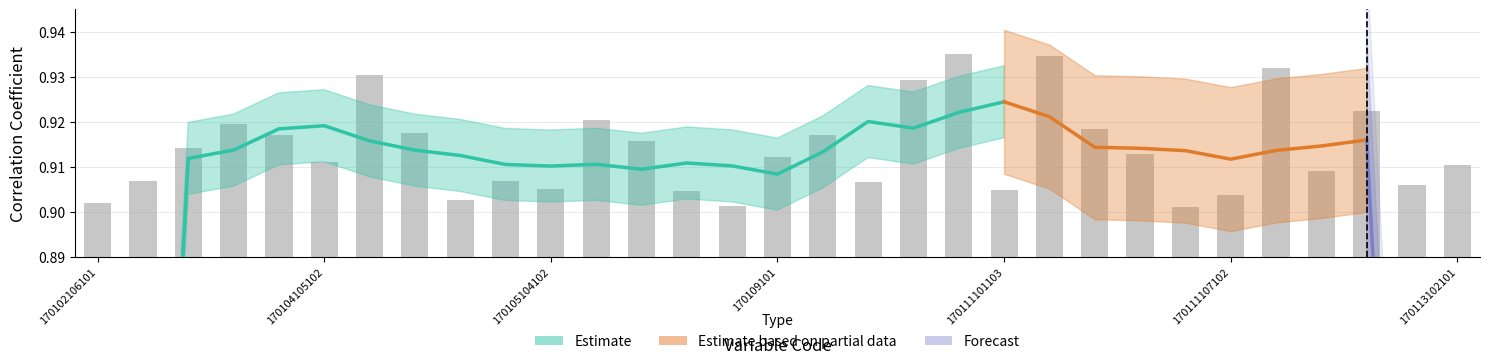

Which category has the highest value across all series?

170111101102